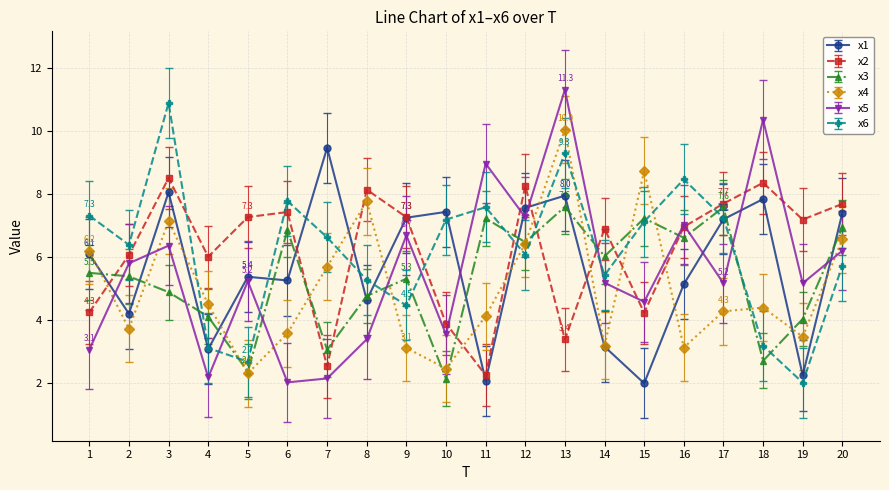

True or false: x4 has a value of 2.5 at 10.

True